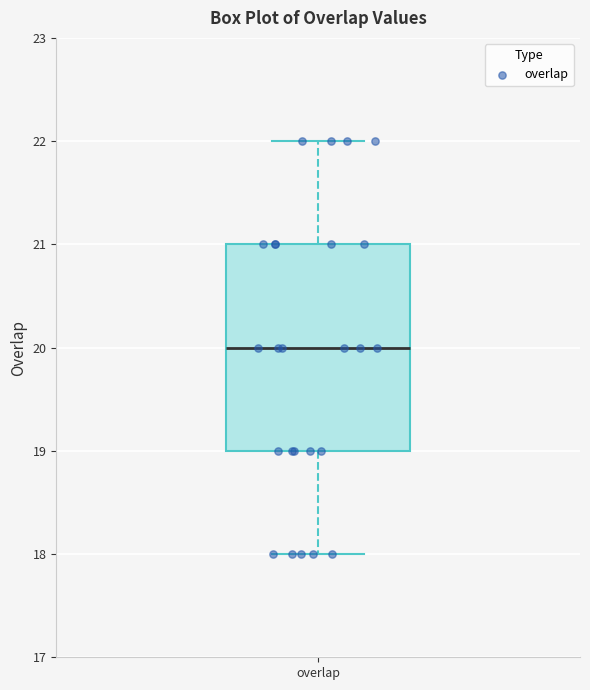

Where does the median line of the box for overlap sit on the y-axis? The values are not printed on the chart, so give them approximately, as read against the axis.

20